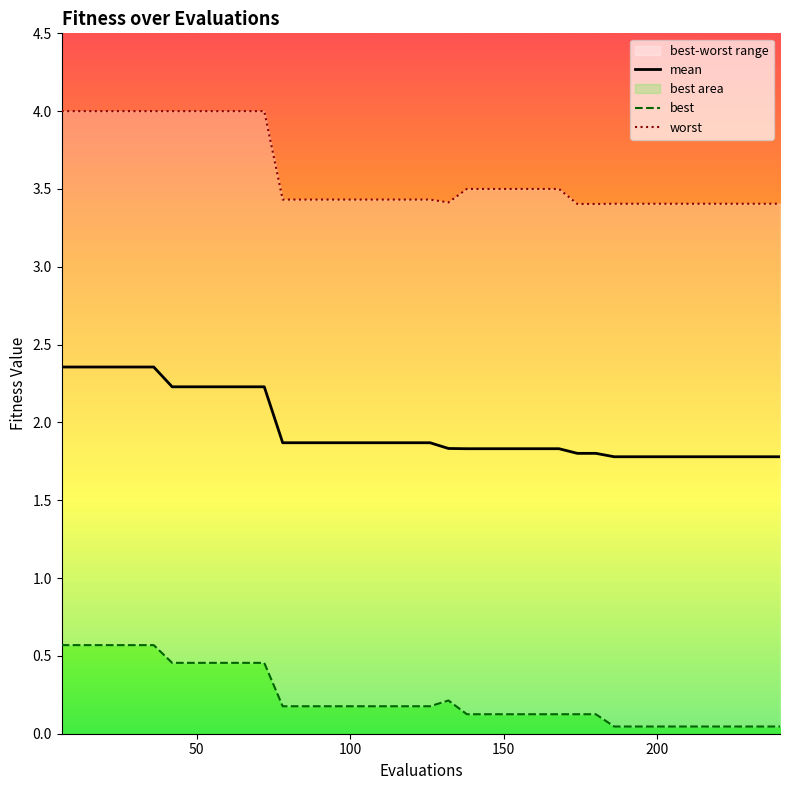

True or false: best and worst intersect in this chart.

False